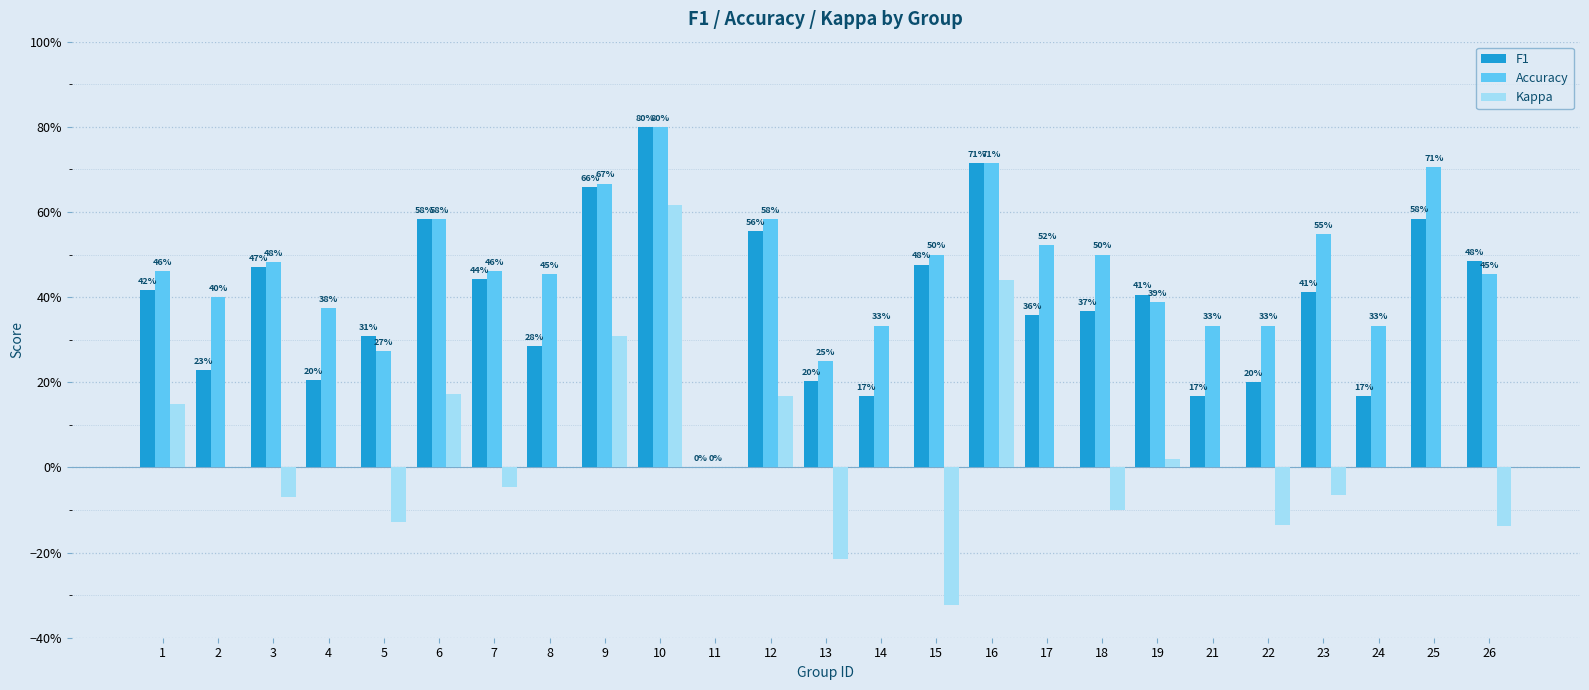

Are the bars grouped side by side (vs. stacked)?

Yes